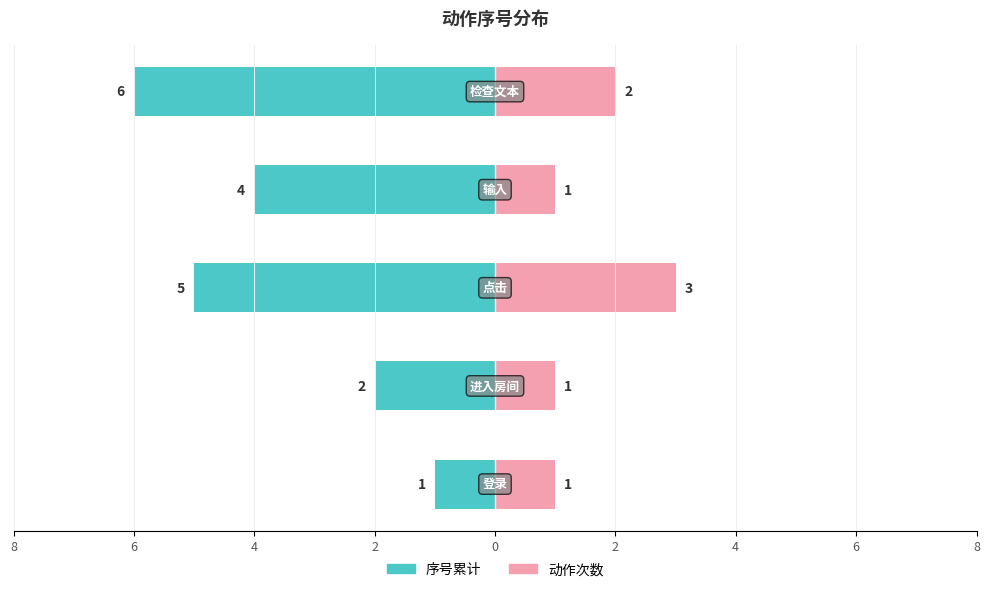

Which series has the widest spread of values?

序号累计